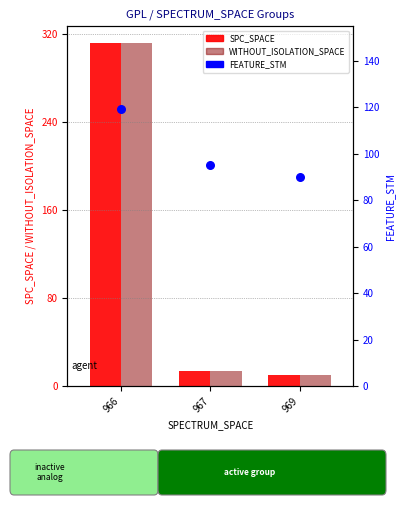

Which series has the largest total across all categories?

SPC_SPACE